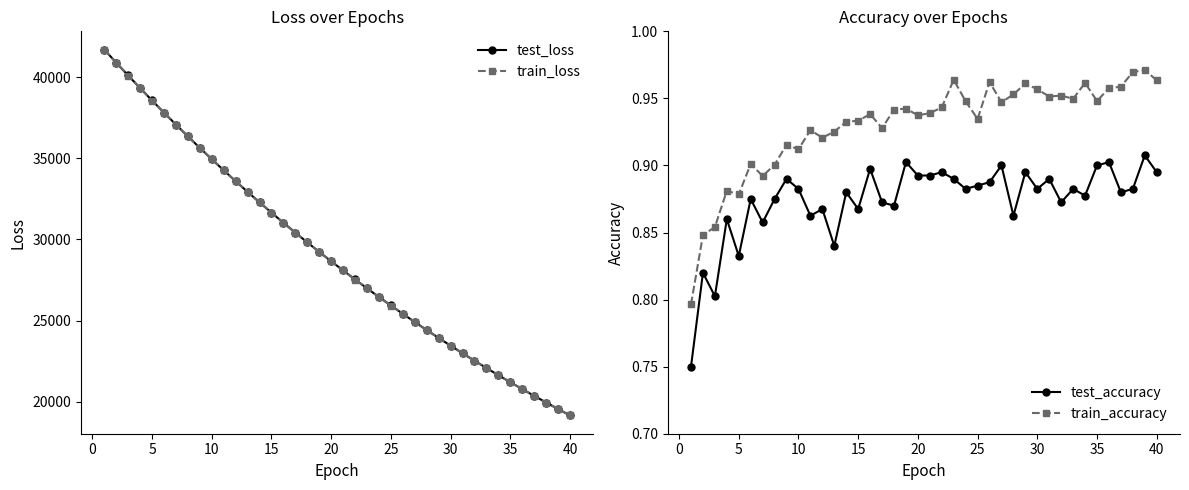

What is the lowest value of the train_loss series?

19158.2